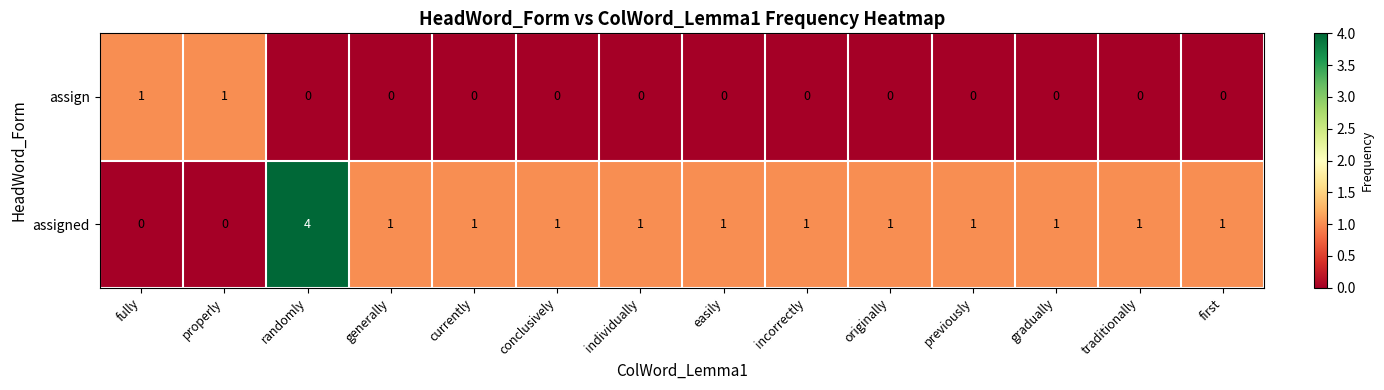

Reading left to right, extract all data points from this chart.

assign: 1	1	0	0	0	0	0	0	0	0	0	0	0	0
assigned: 0	0	4	1	1	1	1	1	1	1	1	1	1	1